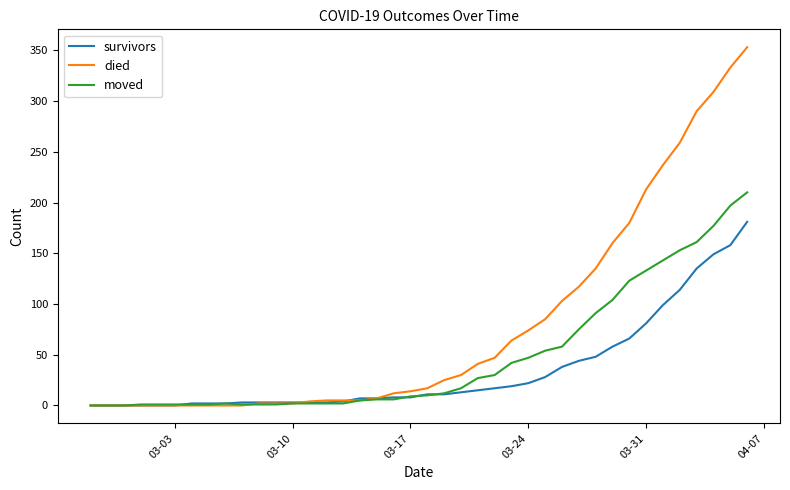

List the series in order of their overall mean, lowest first.

survivors, moved, died